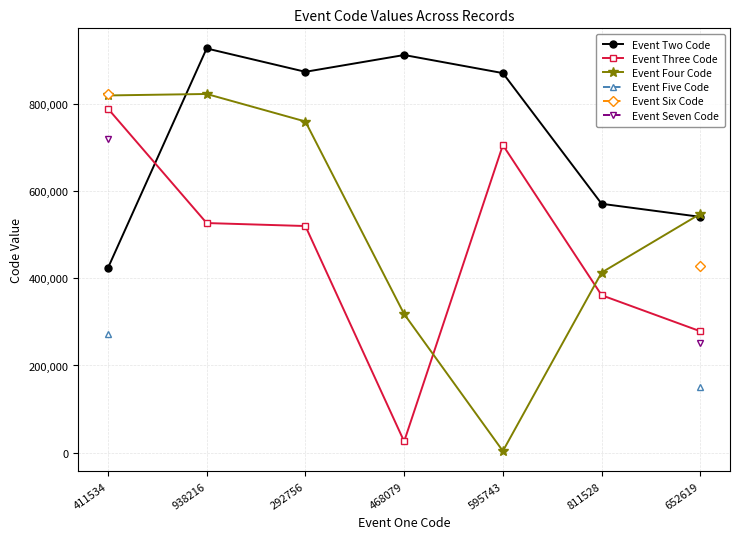

What are all the series names shown in the legend?

Event Two Code, Event Three Code, Event Four Code, Event Five Code, Event Six Code, Event Seven Code